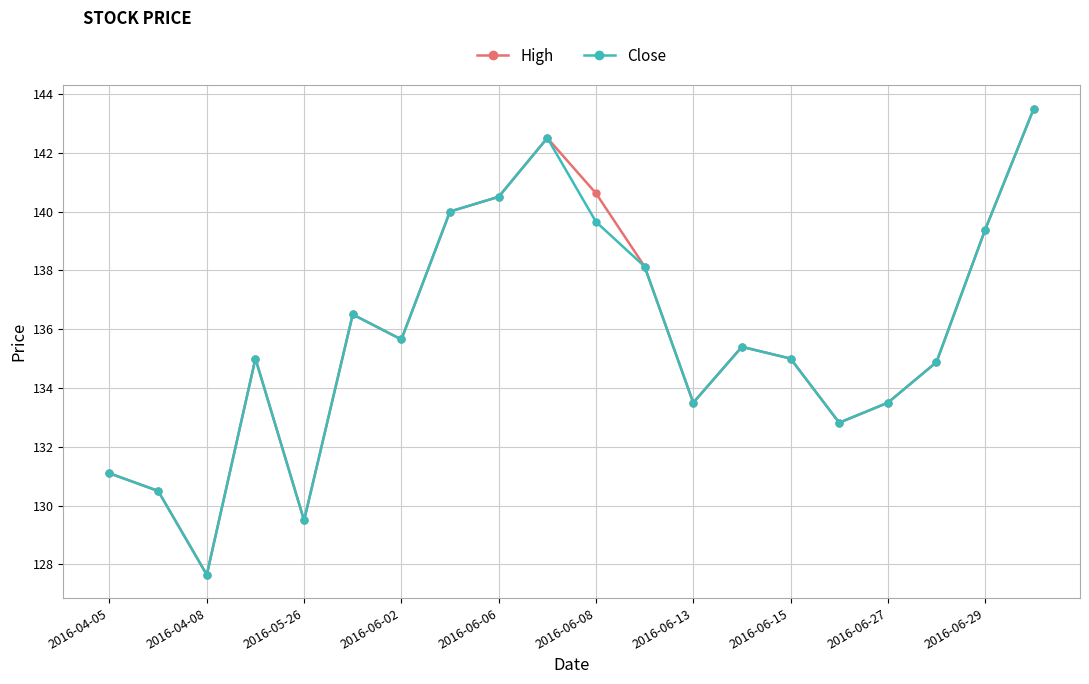

What is the lowest value of the High series?

127.7